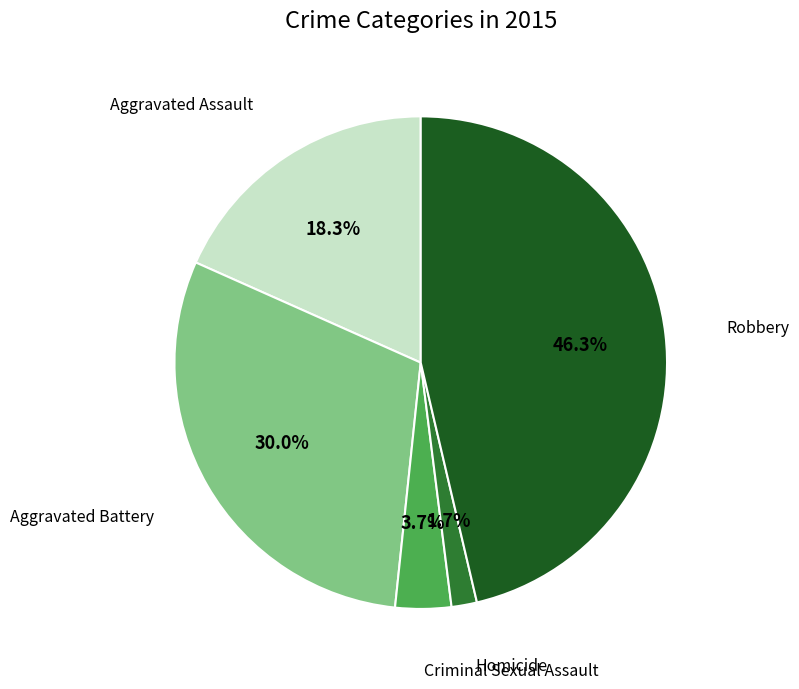

Is there a majority slice in this chart?

No